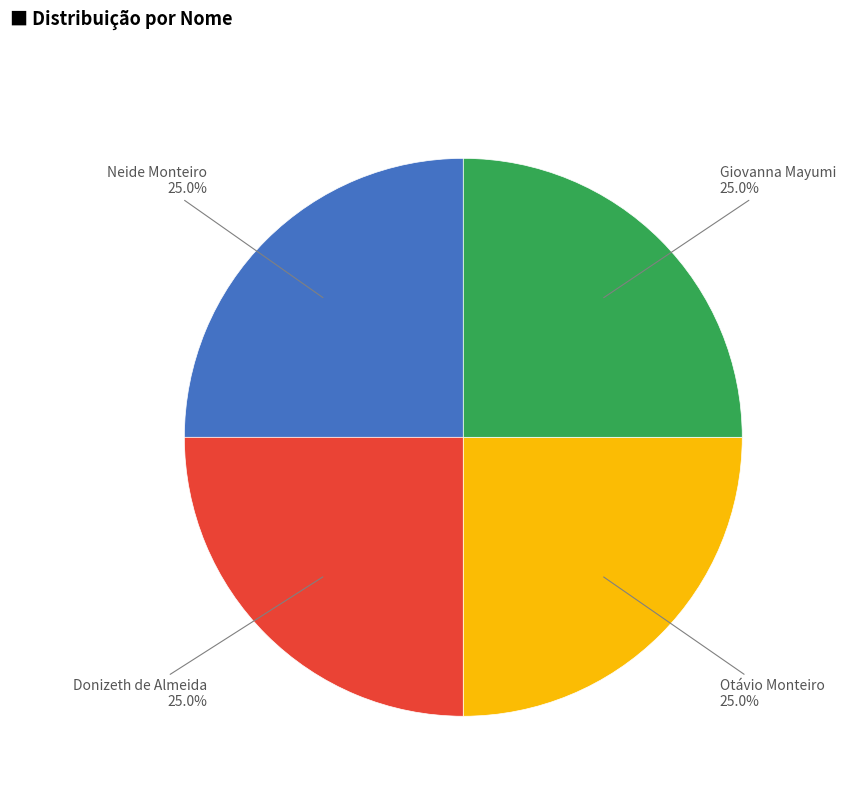

Does any single category account for the majority?

No